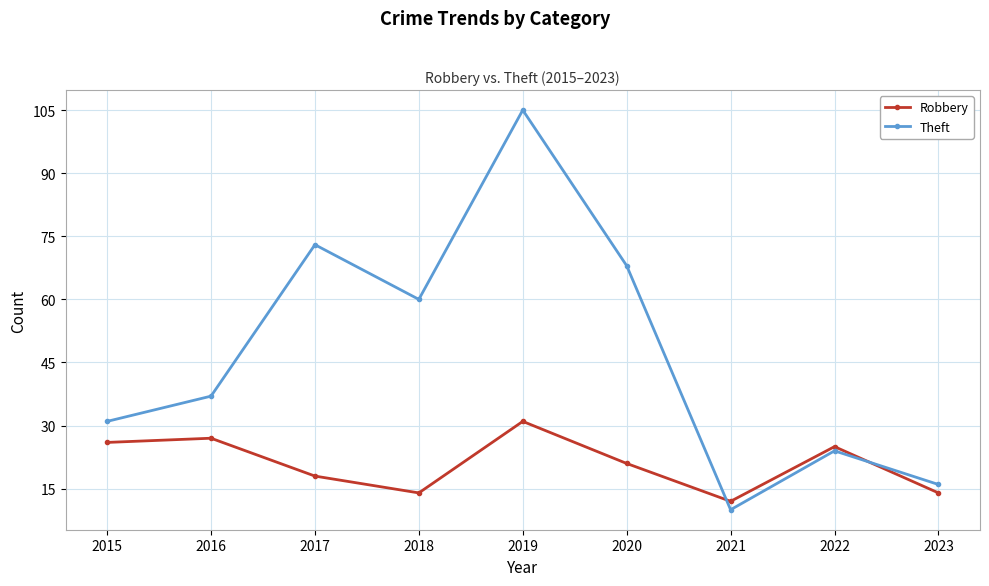

Which series has the largest range (max minus min)?

Theft